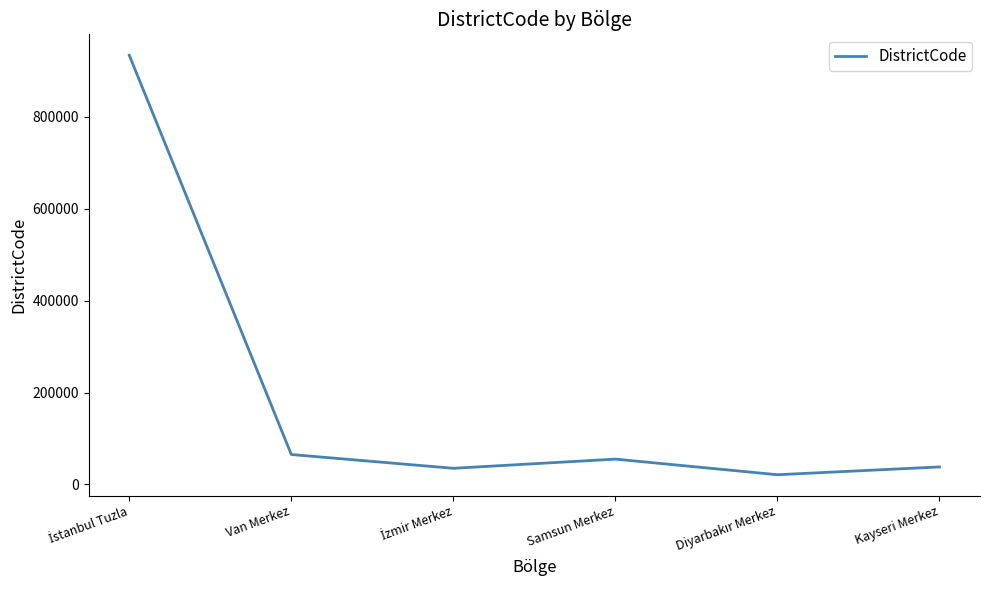

What is the smallest value displayed?

21001